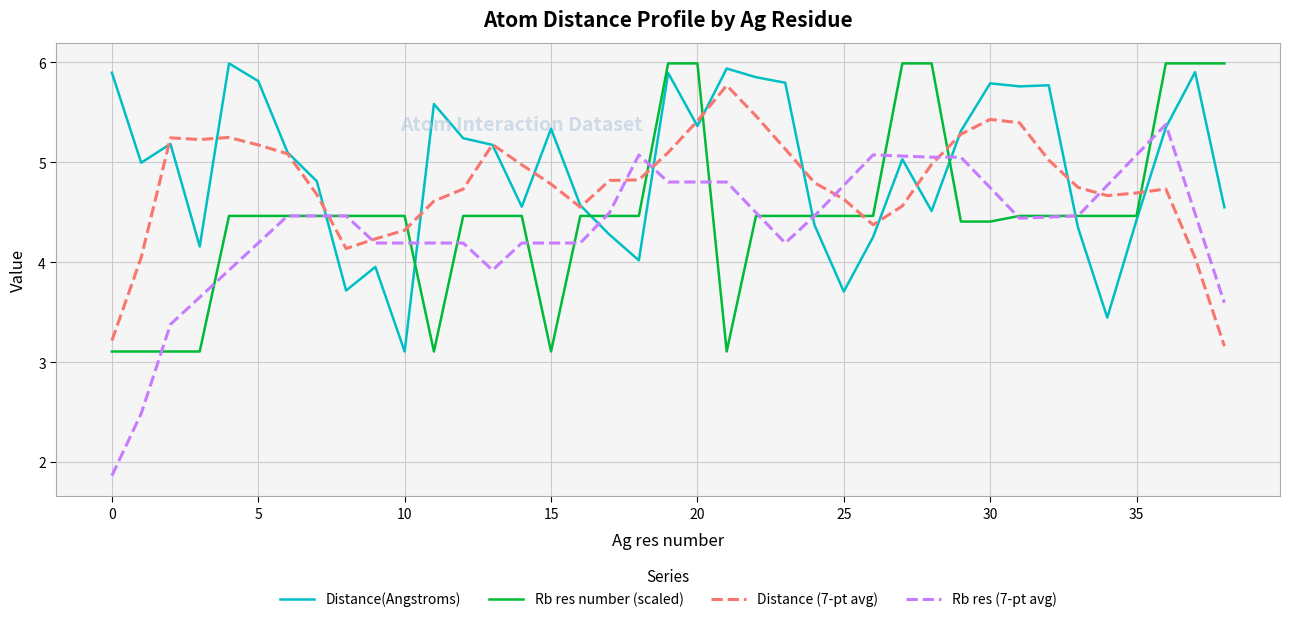

What are all the series names shown in the legend?

Distance(Angstroms), Rb res number (scaled), Distance (7-pt avg), Rb res (7-pt avg)